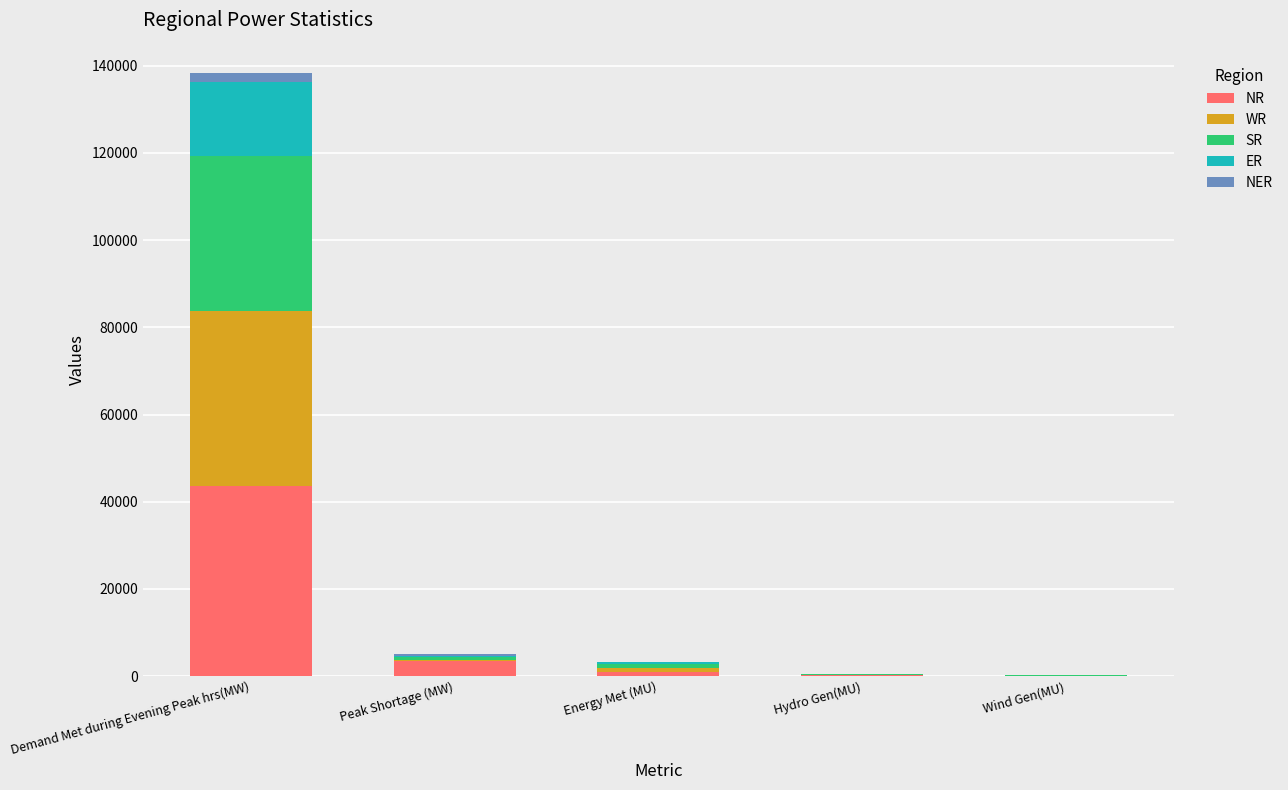

The NR series shows 43653 at Demand Met during Evening Peak hrs(MW). True or false?

True